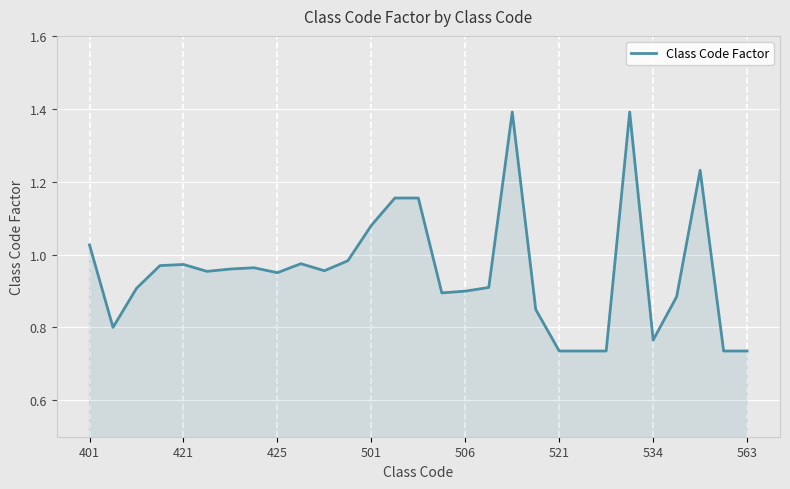

What is the maximum value shown in the chart?

1.4